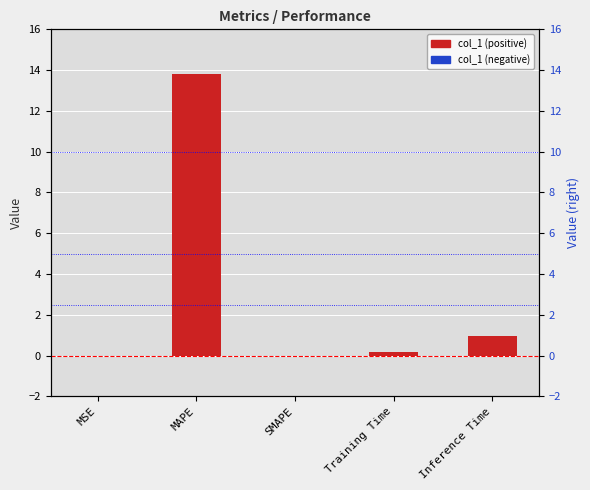

What is the difference between the maximum and minimum values?

13.8